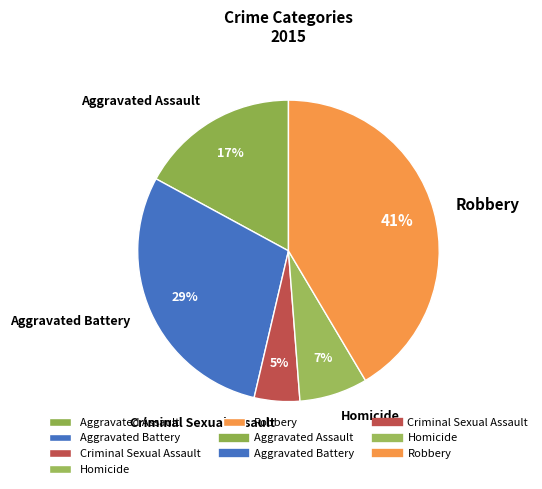

True or false: Aggravated Battery accounts for 29% of the total.

True